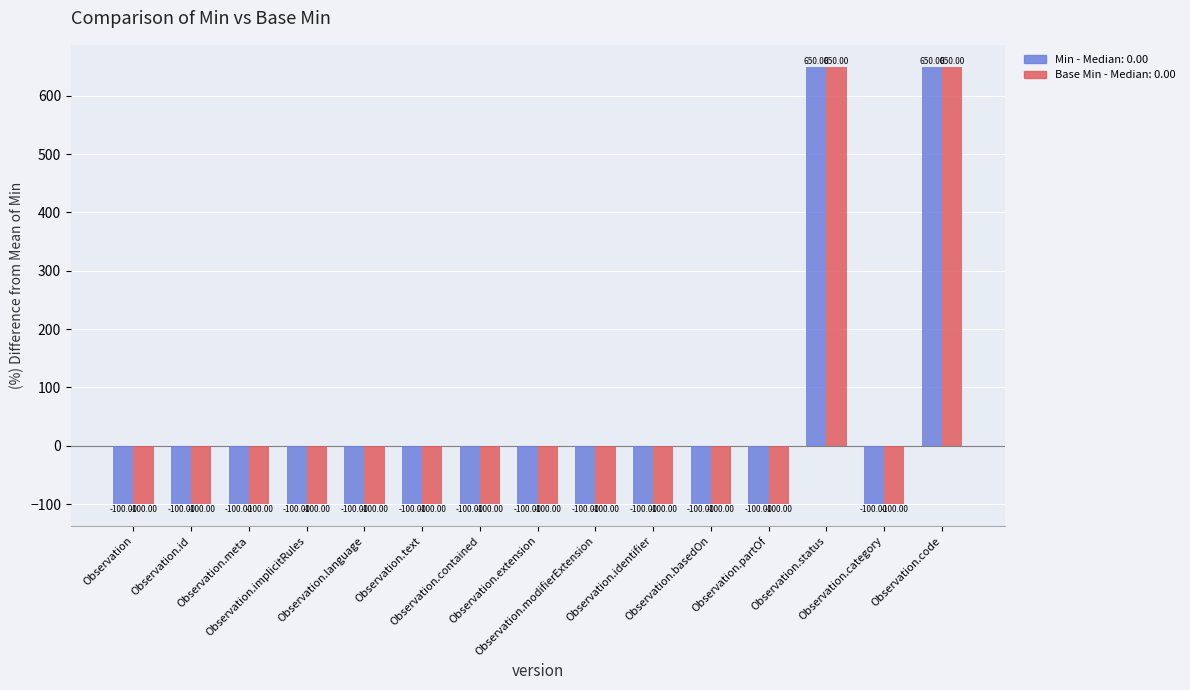

What is the label of the 14th bar from the right?

Observation.id